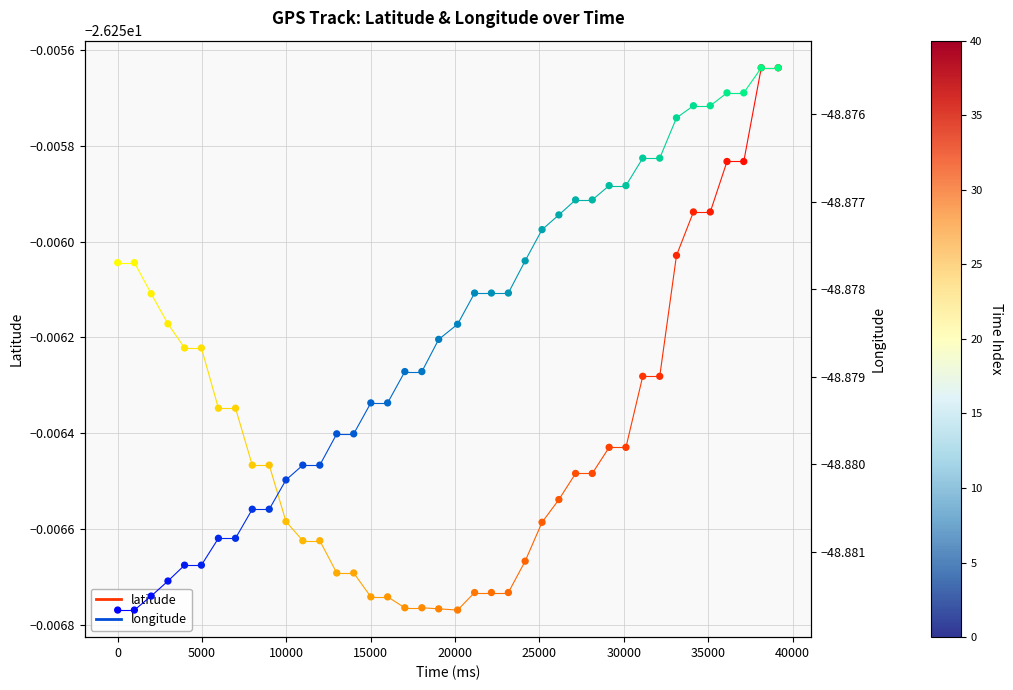

Is the value of latitude at −5000 greater than the value of longitude at 25?

Yes